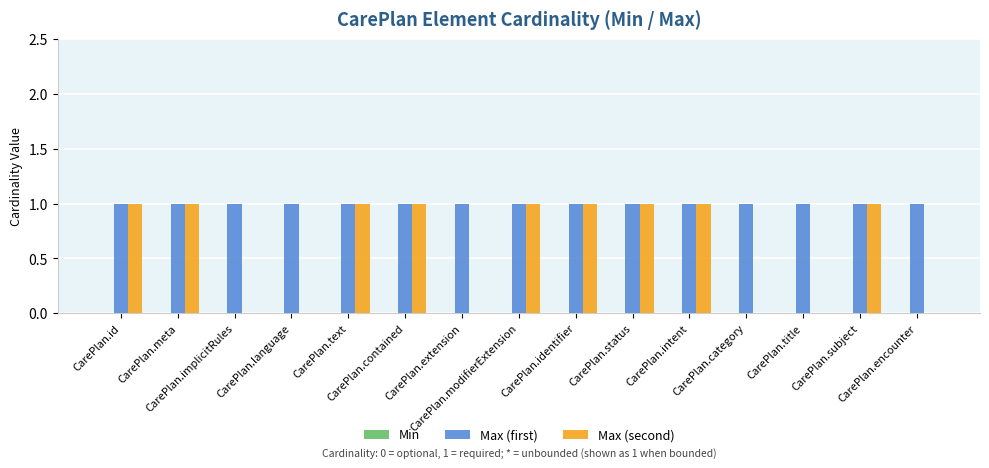

Which series has the largest total across all categories?

Max (first)